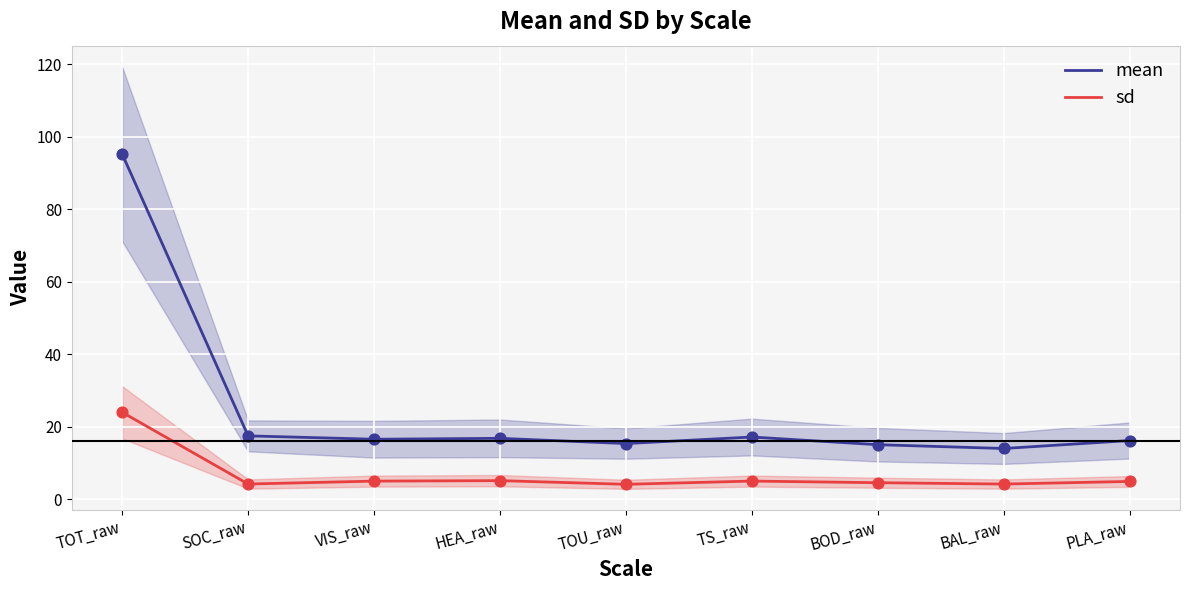

Which series has the largest Y range (max minus min)?

mean